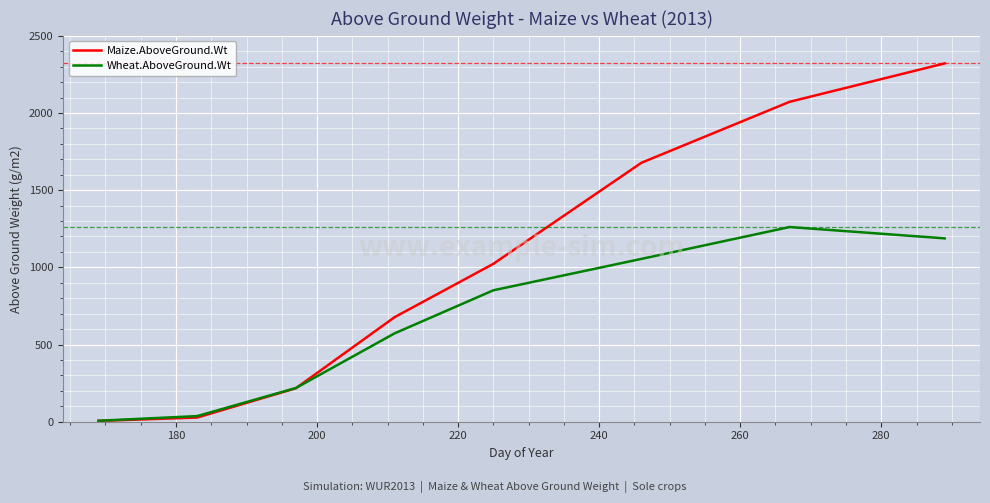

What is the highest value of the Wheat.AboveGround.Wt series?

1261.2